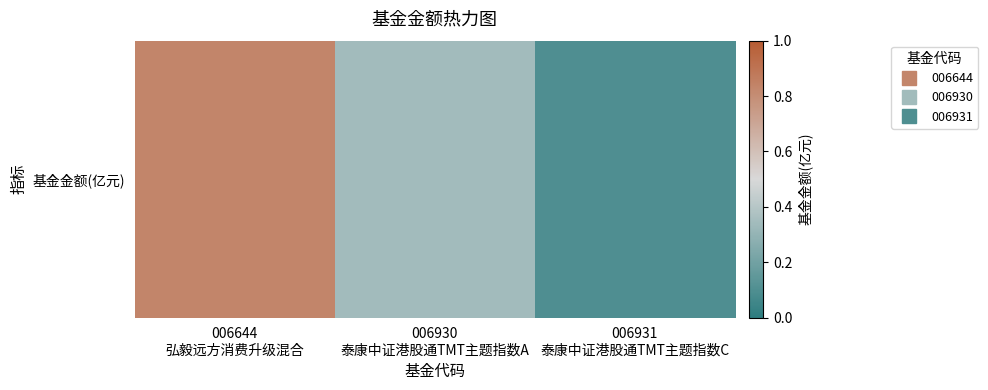

The value at 006930
泰康中证港股通TMT主题指数A is 0.6. True or false?

False